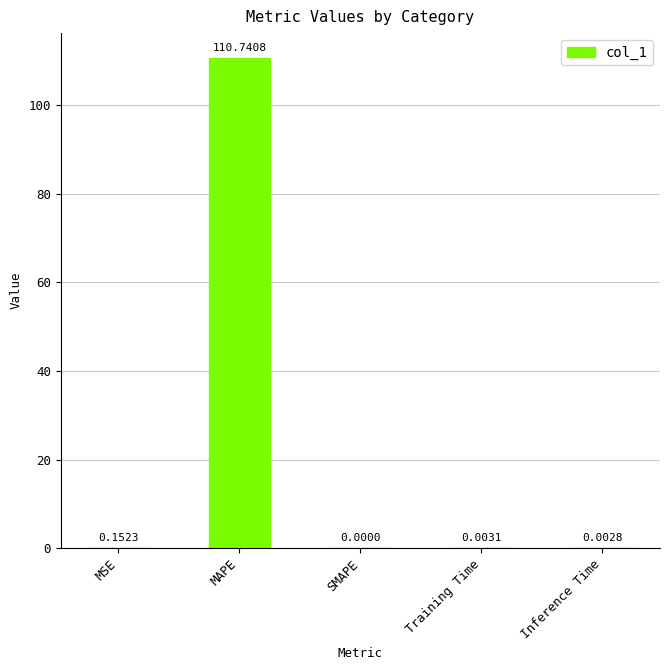

At which label is the value closest to 55?

MSE